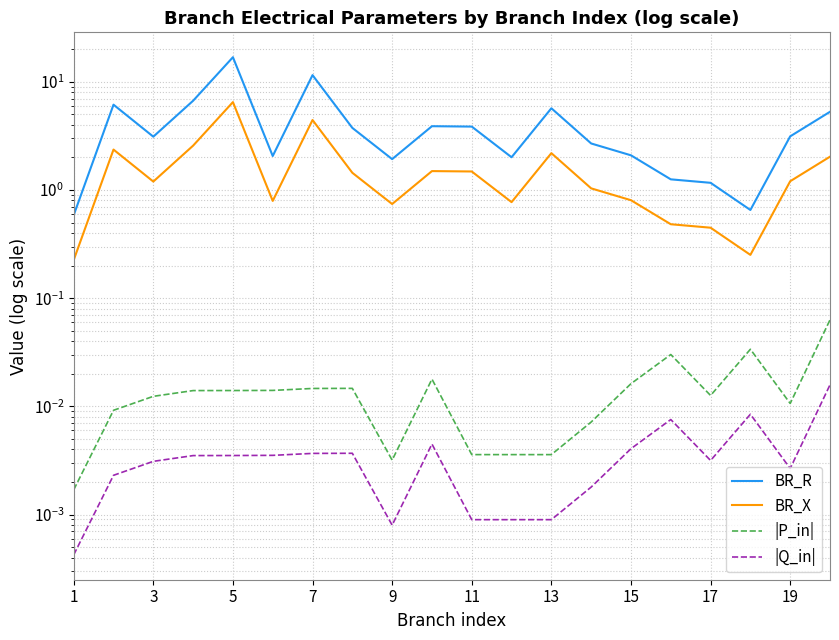

Is the value of |Q_in| at 13 greater than the value of |P_in| at 13?

No